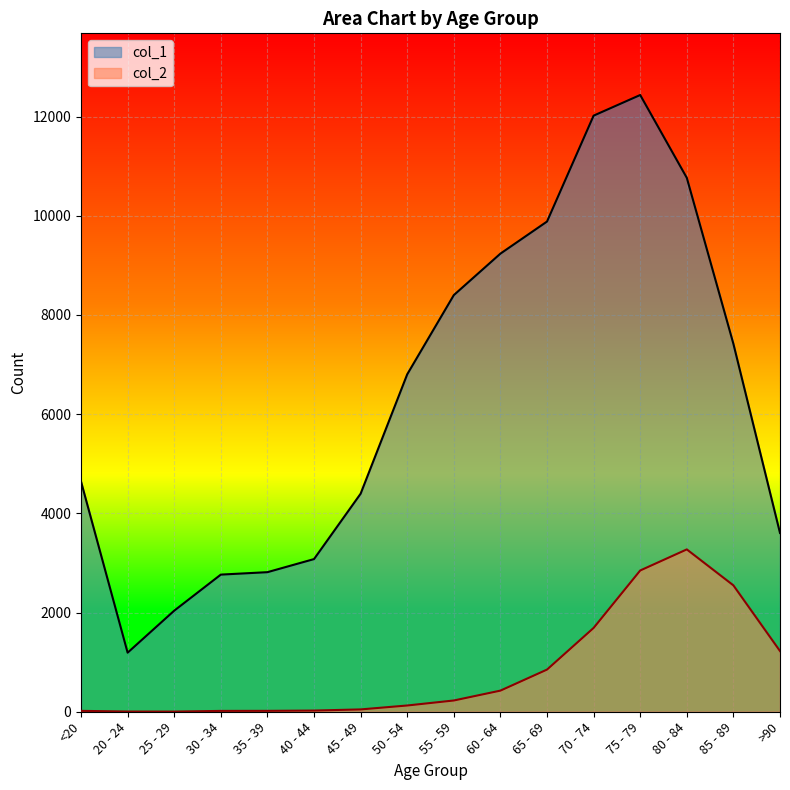

True or false: col_1 and col_2 cross at least once.

False